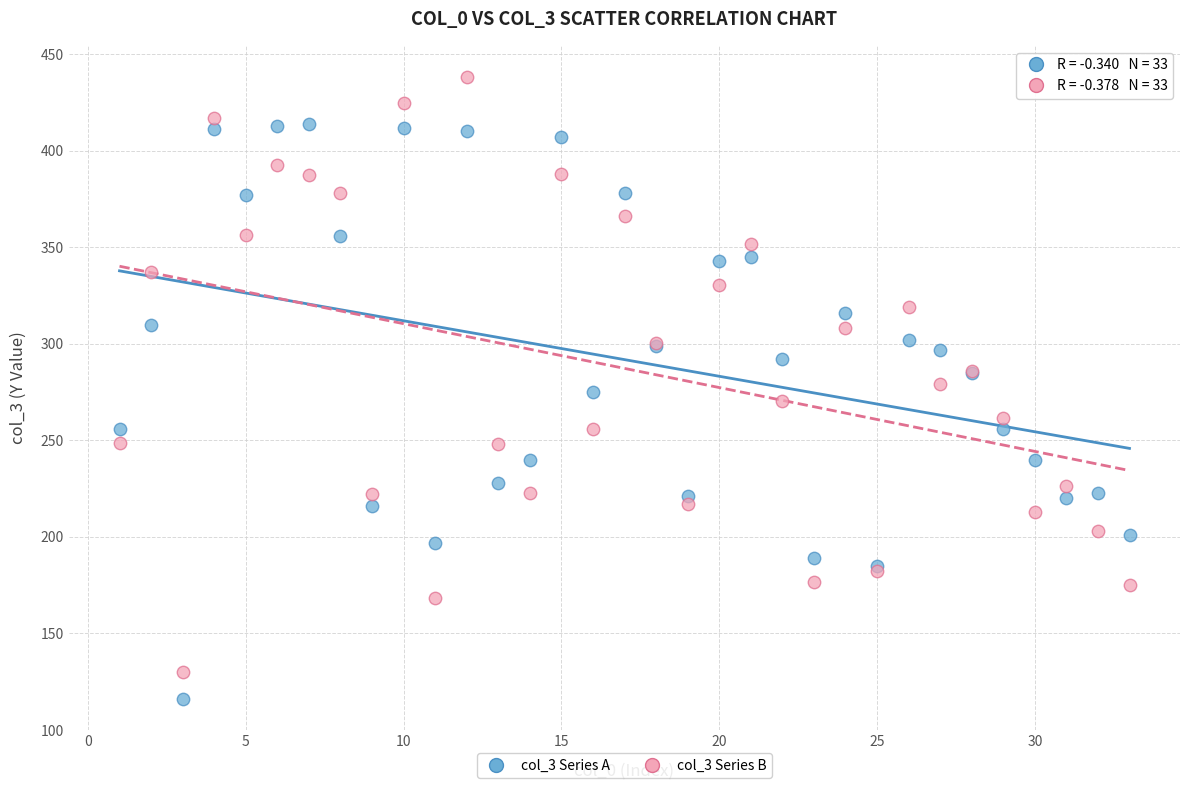

What are all the series names shown in the legend?

col_3 Series A, col_3 Series B